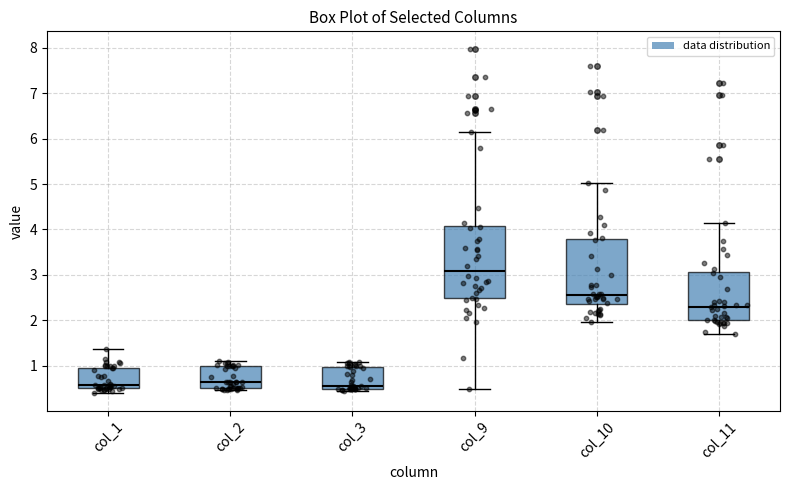

Reading left to right, transcribe this box plot: for each box, give where its median line is, the range the box spans, and where its two whiskers end, as read against the y-axis. The values are not printed on the chart, so give them approximately, as read against the axis.

col_1: median 0.6, box 0.5 to 1.0, whiskers 0.4 to 1.4
col_2: median 0.6, box 0.5 to 1.0, whiskers 0.5 (just below the box's lower edge) to 1.1
col_3: median 0.6, box 0.5 to 1.0, whiskers 0.4 to 1.1
col_9: median 3.1, box 2.5 to 4.1, whiskers 0.5 to 6.1
col_10: median 2.6, box 2.3 to 3.8, whiskers 2.0 to 5.0
col_11: median 2.3, box 2.0 to 3.1, whiskers 1.7 to 4.1